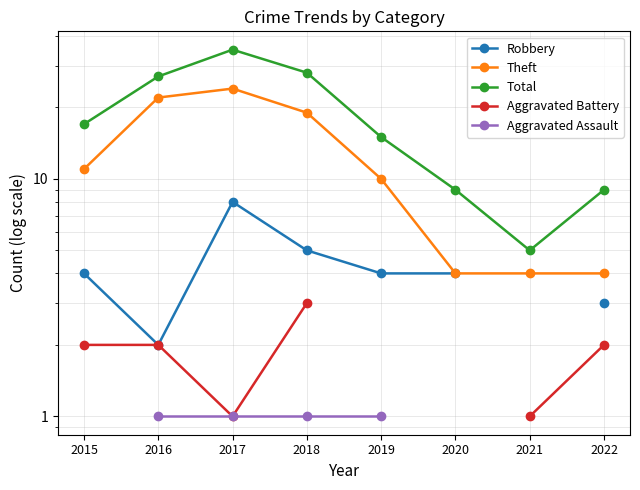

At which category is the sum across all series the highest?

2017